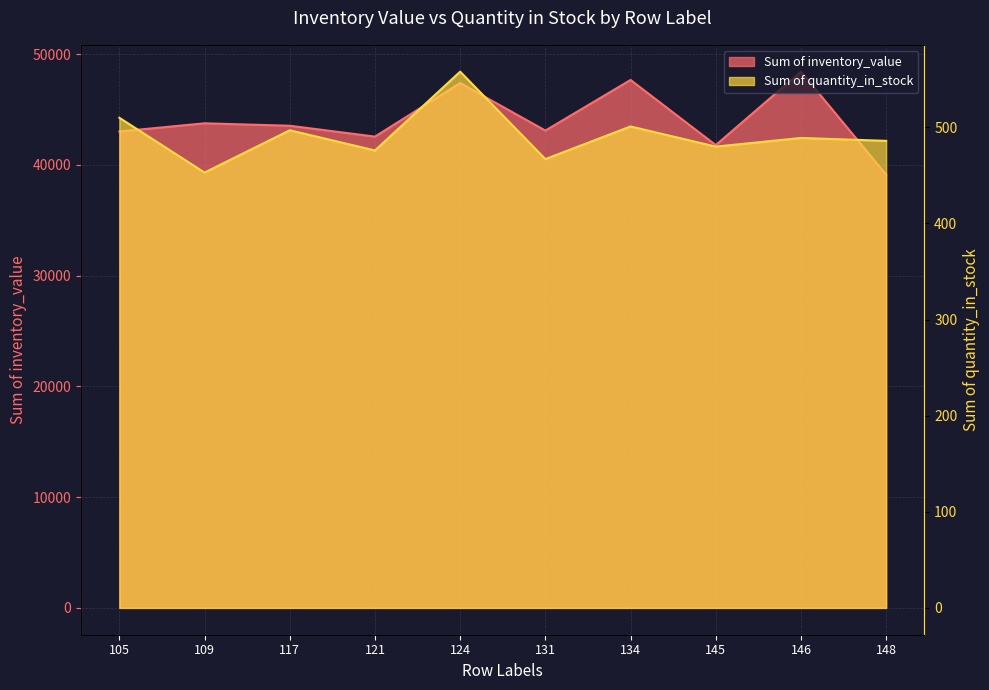

What is the value of the Sum of quantity_in_stock point at the 4th from the left?

476.0